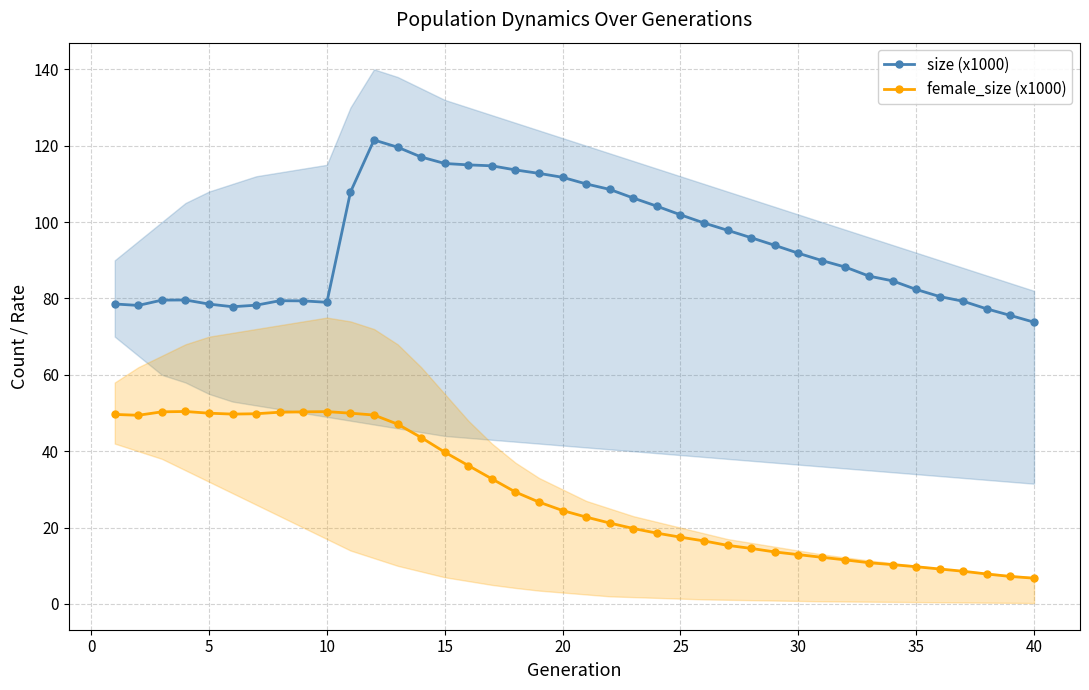

At how many categories does at least one series exceed 110?

9